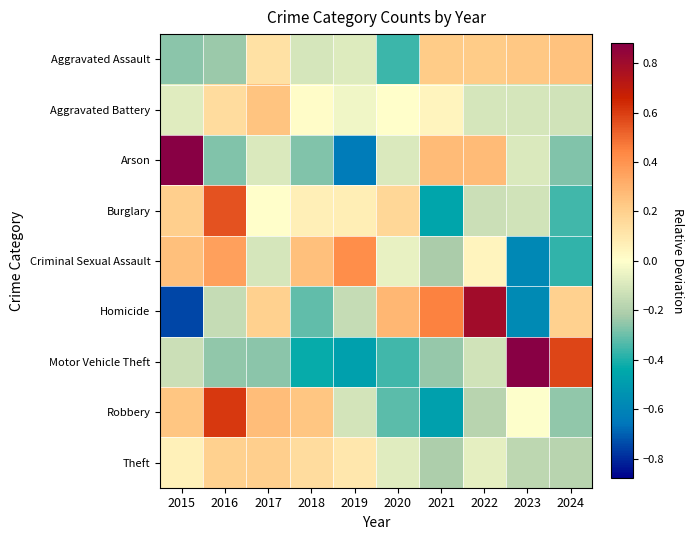

Which has a higher value, 2017 or 2023?

2023